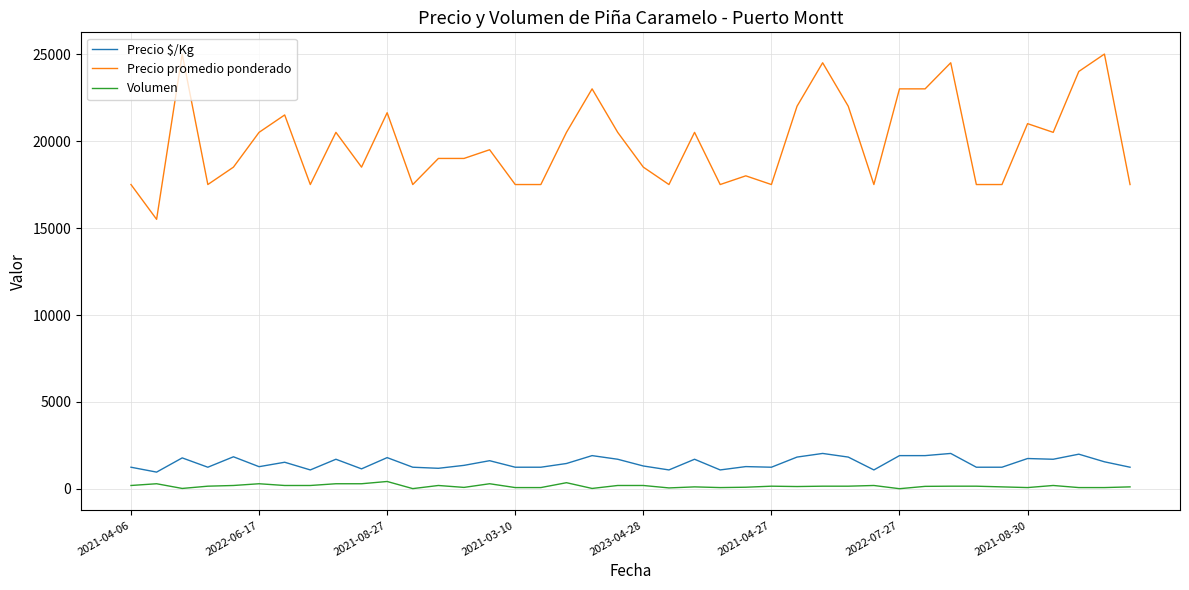

Which series has the largest range (max minus min)?

Precio promedio ponderado